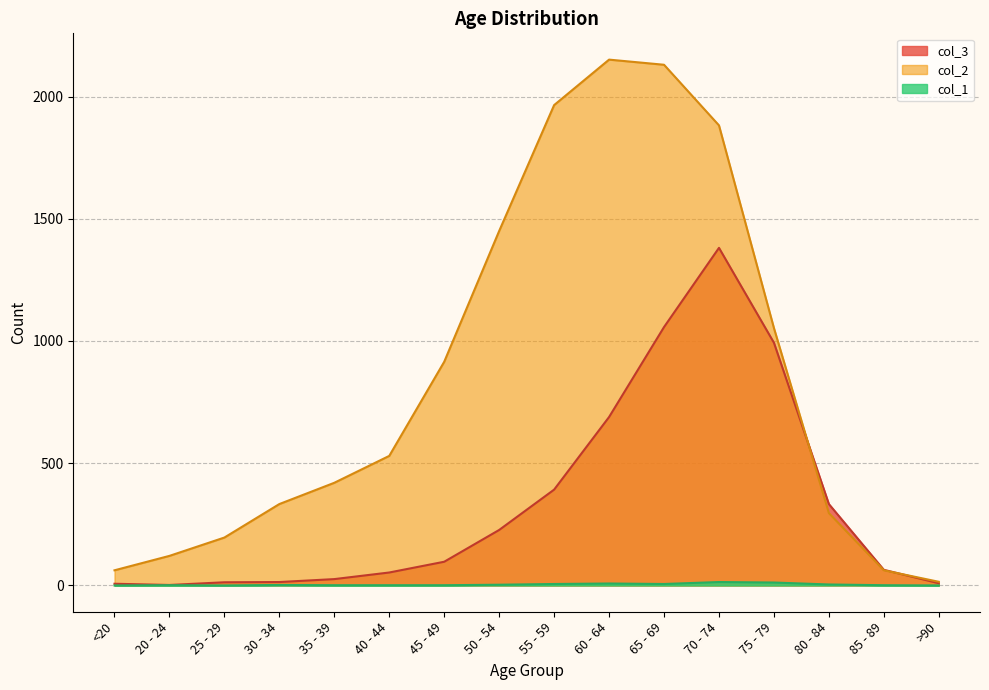

Count the number of data series in this chart.

3